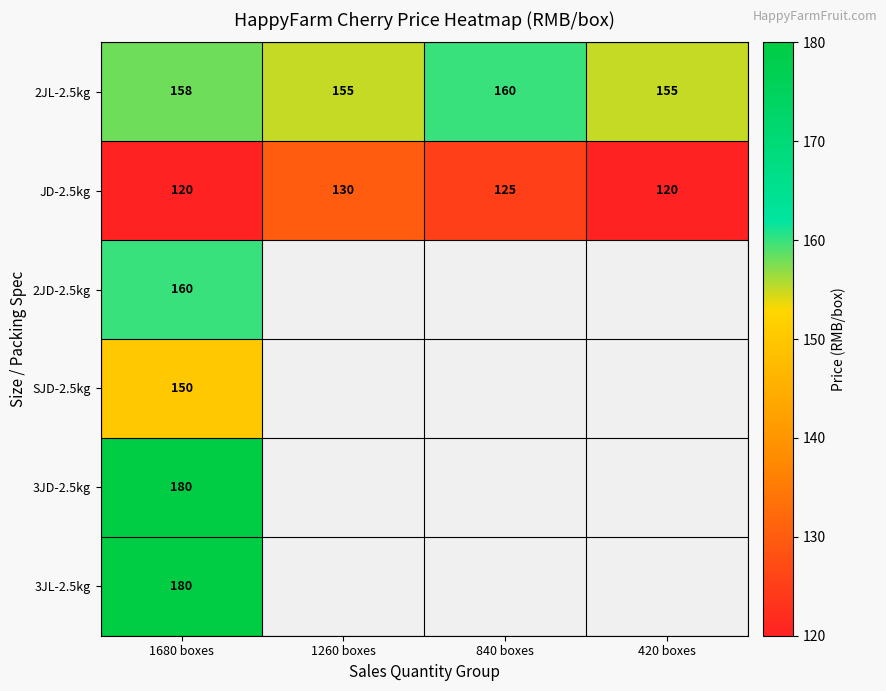

What is the greatest value displayed?

180.0